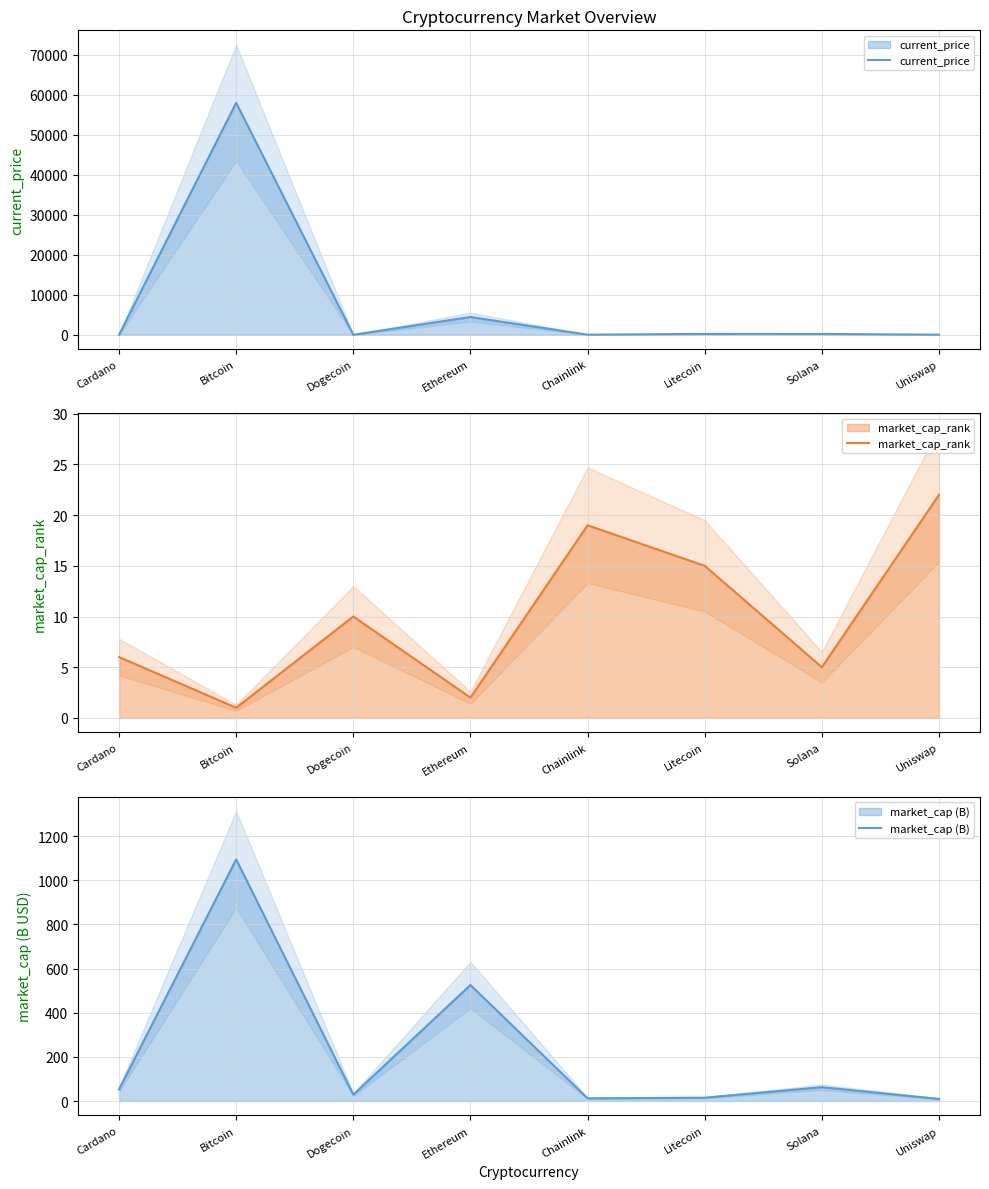

What is the label of the 7th point from the left?

Solana